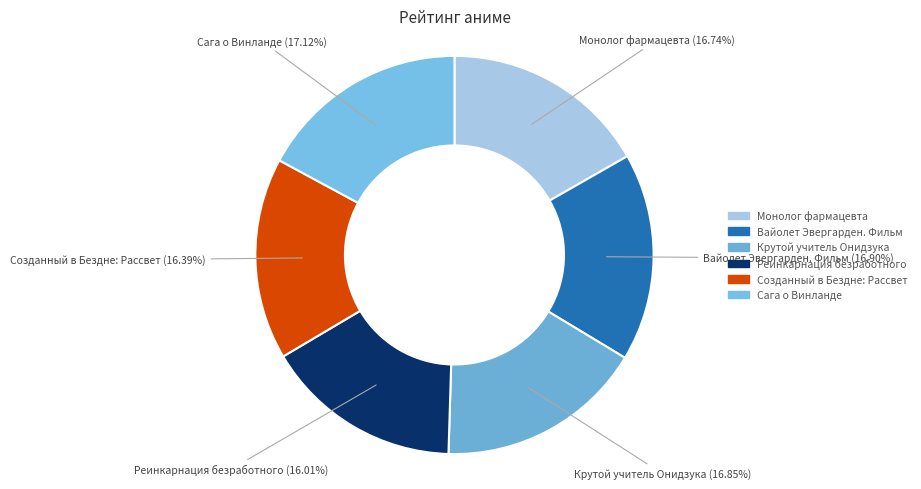

Is the sum of Созданный в Бездне: Рассвет and Реинкарнация безработного greater than half?

No